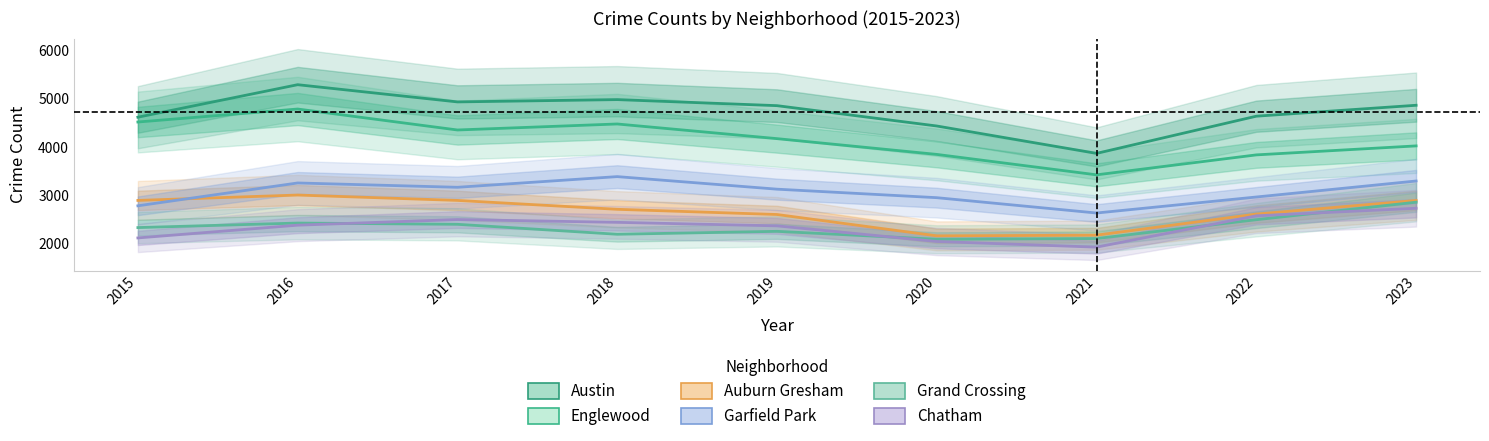

Is it true that Grand Crossing equals 2417 at 2016?

True